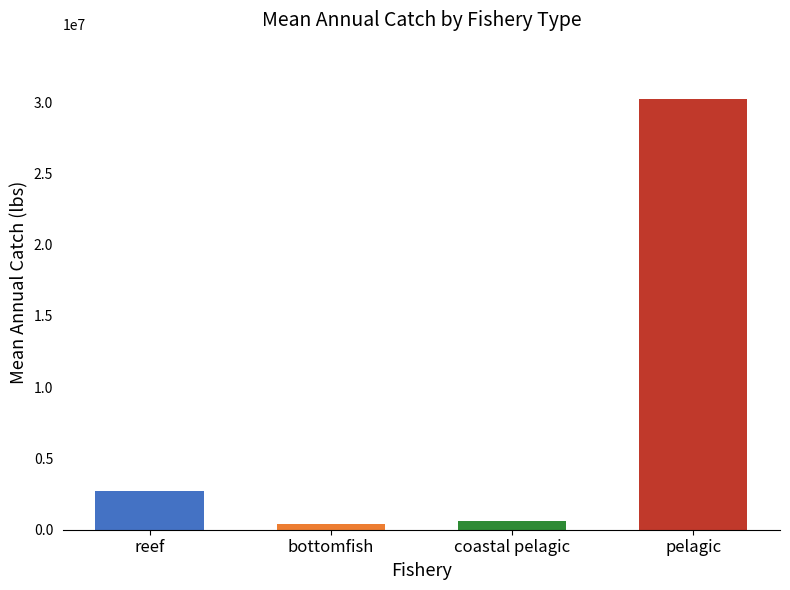

The value at coastal pelagic is 583030. True or false?

True